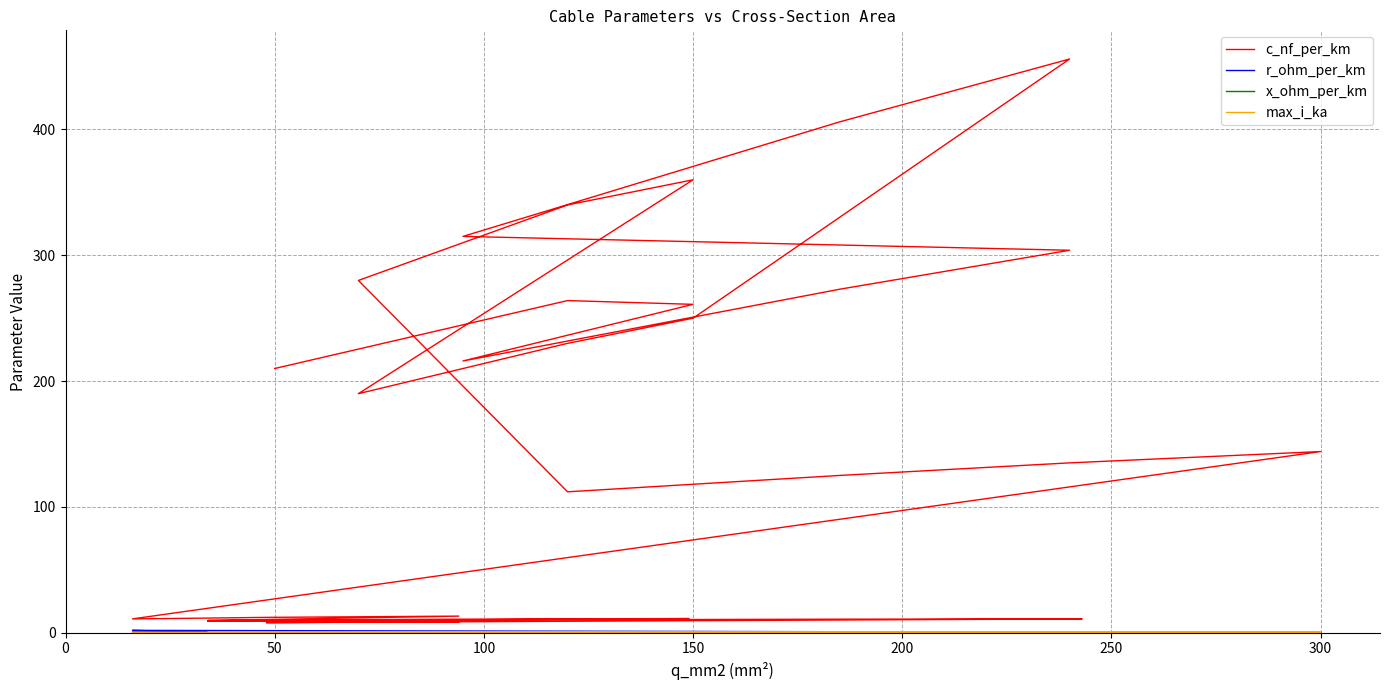

How many interior local valleys does the c_nf_per_km series have?

7